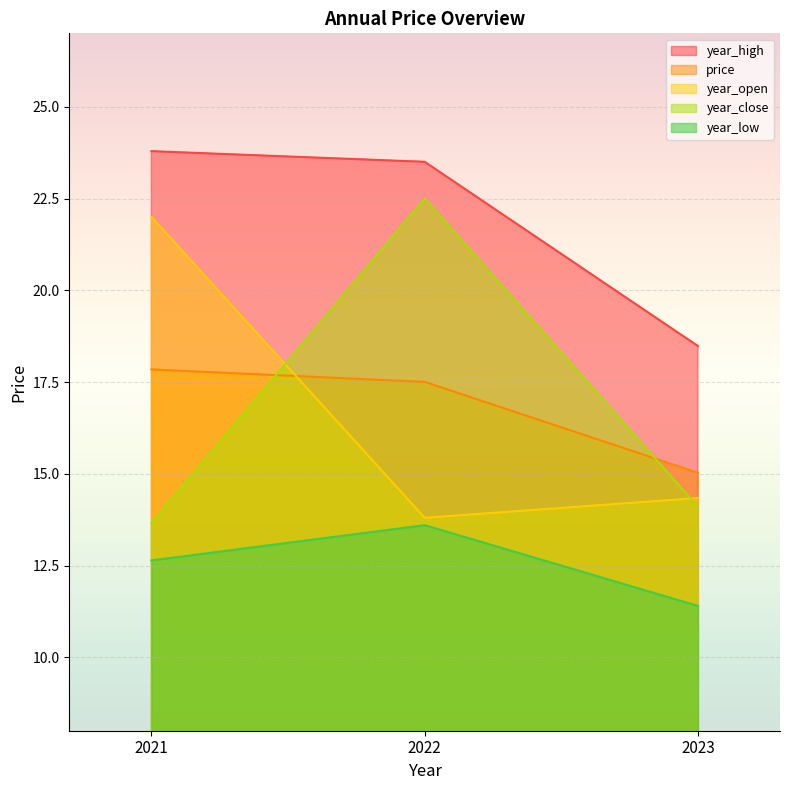

The year_low series shows 6.5 at 2021. True or false?

False